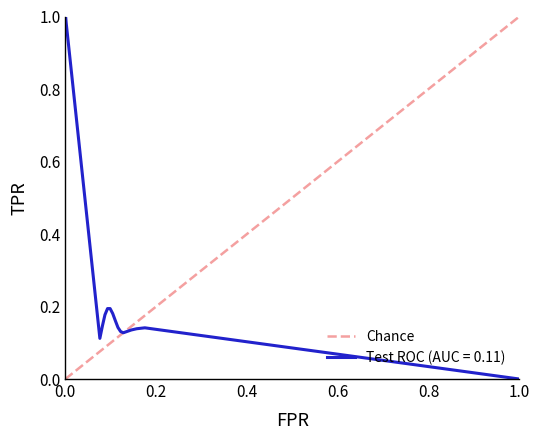

Count the number of categories in the chart.

2